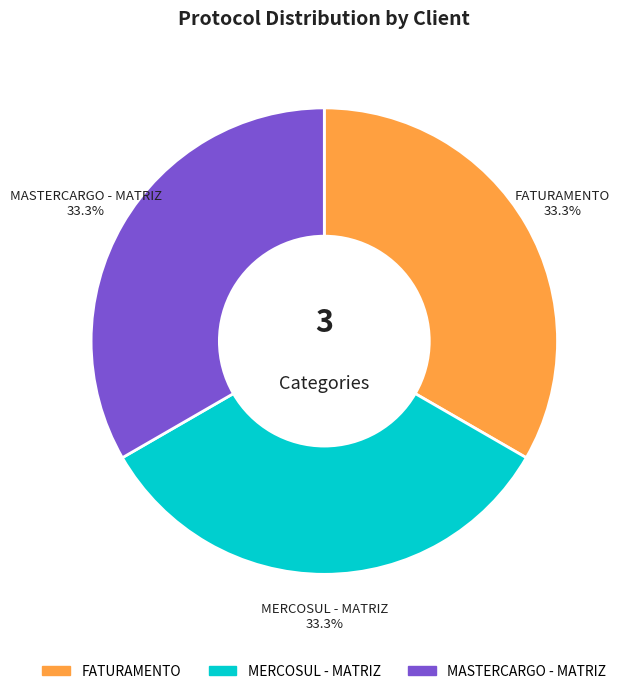

Is there a majority slice in this chart?

No